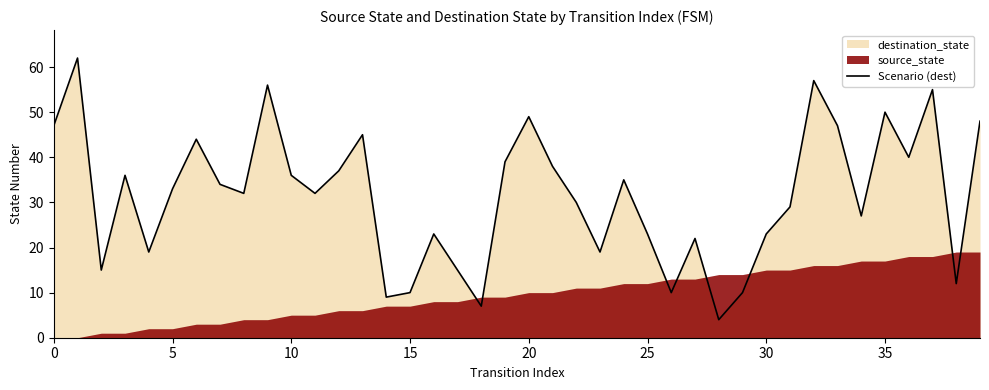

The Scenario (dest) series shows 33 at 5. True or false?

True